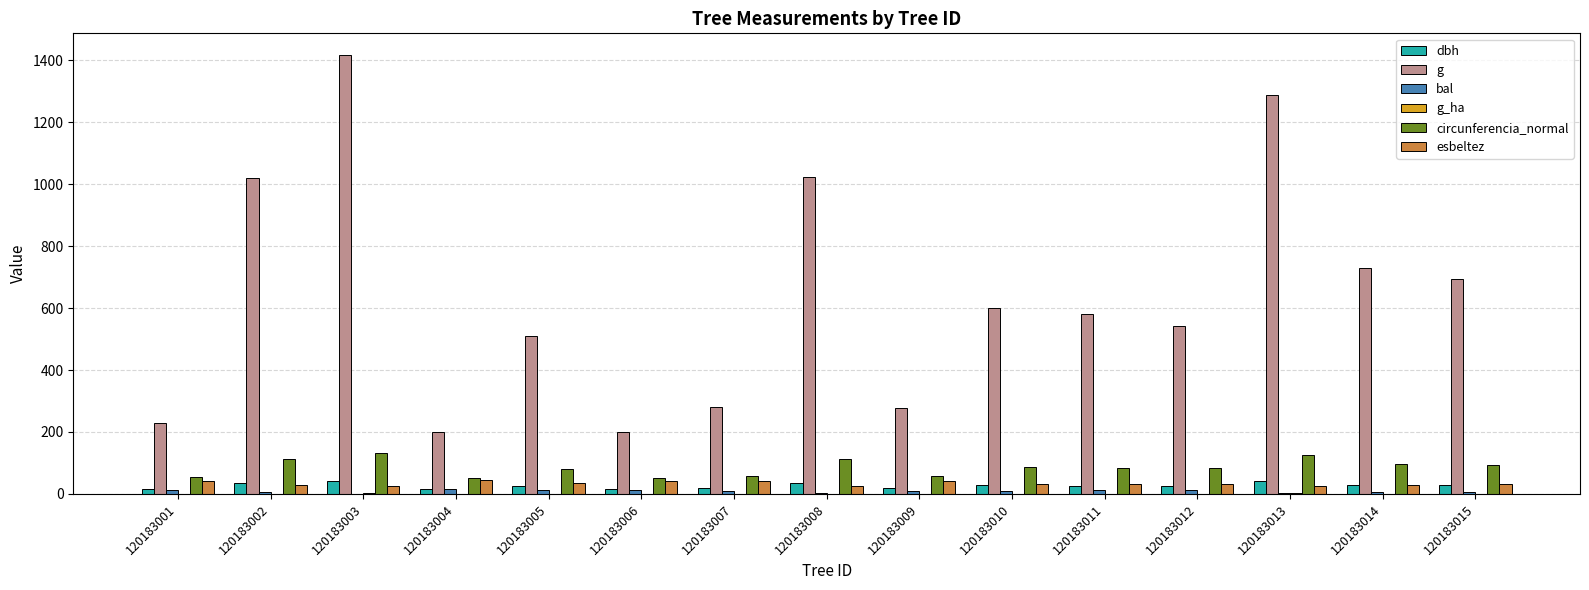

What is the greatest value displayed?

1415.6